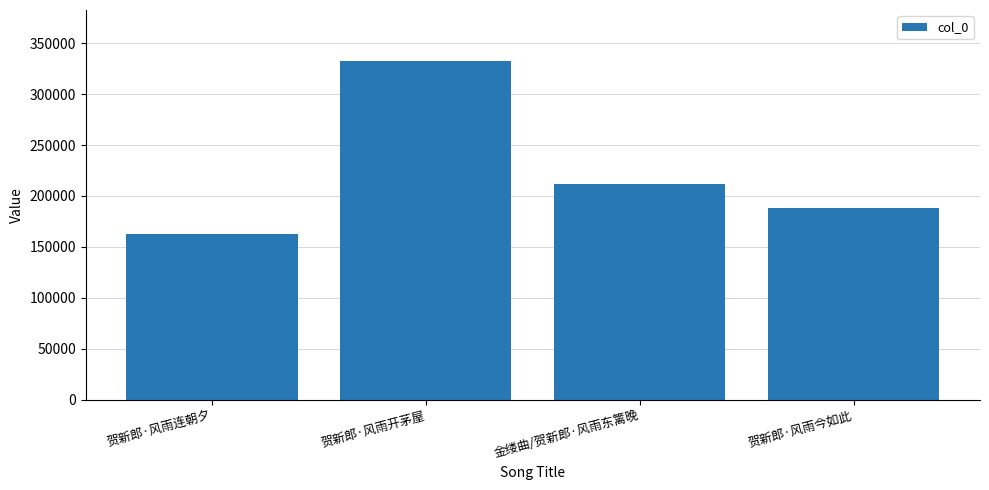

Is it true that the value at 贺新郎·风雨今如此 is 188227?

True